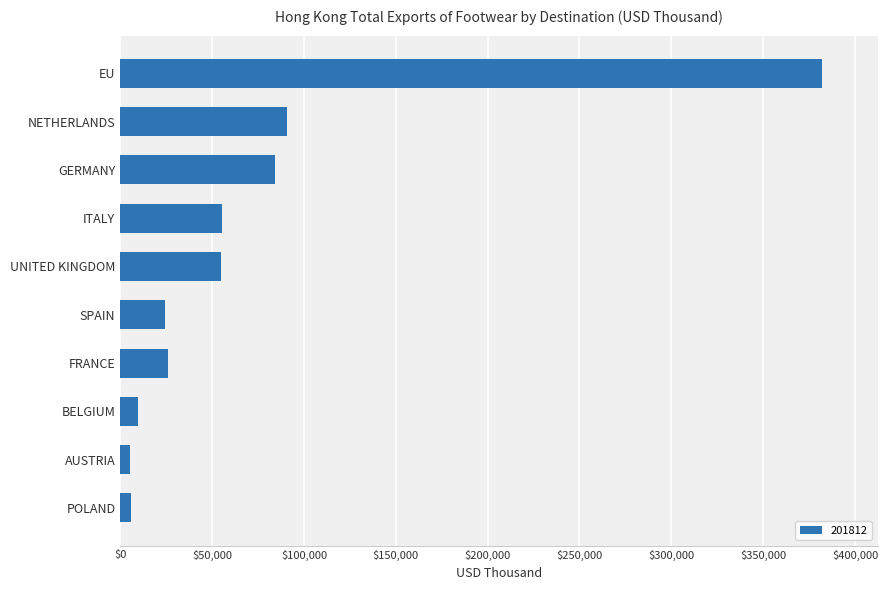

What is the sum of the values at BELGIUM and SPAIN?

34130.8